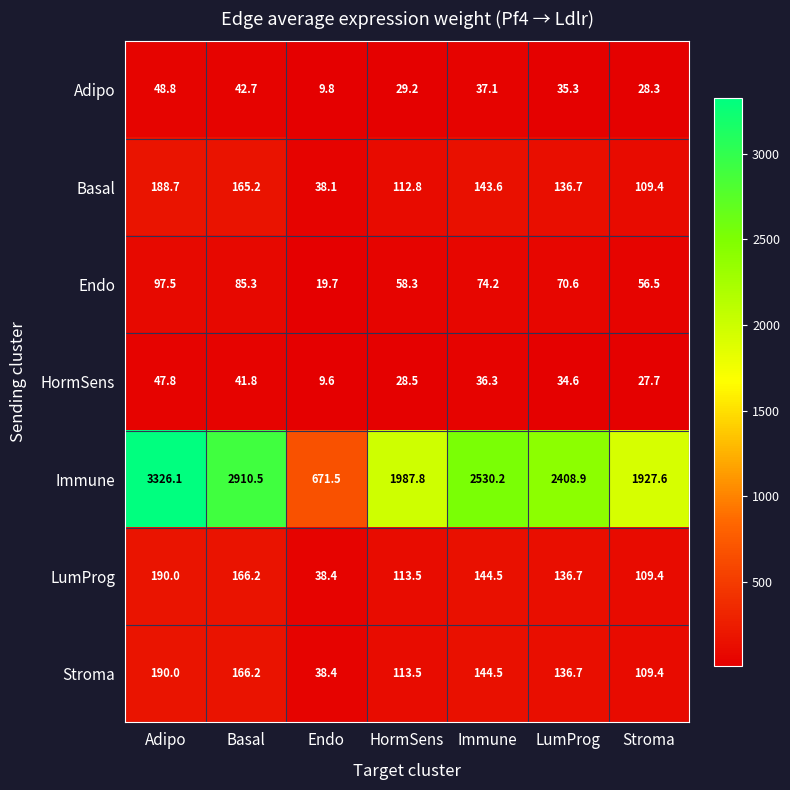

The Immune series shows 4705.7 at Basal. True or false?

False